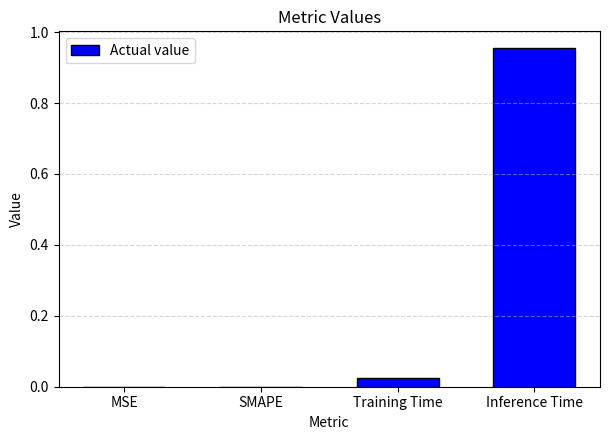

How many data points does each series have?

4